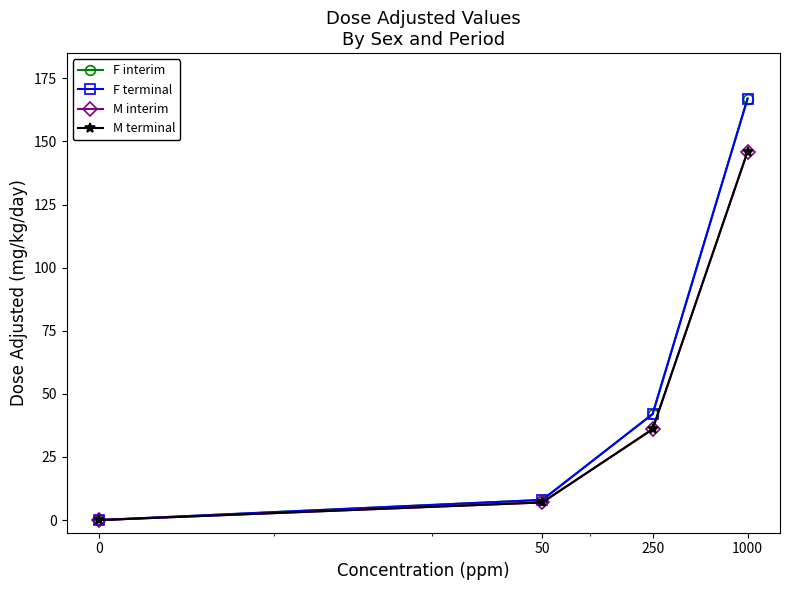

Does the chart have visible grid lines?

No